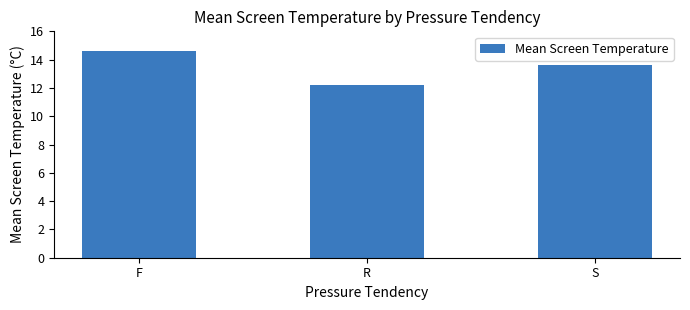

What is the ratio of the value at R to the value at F?

0.8